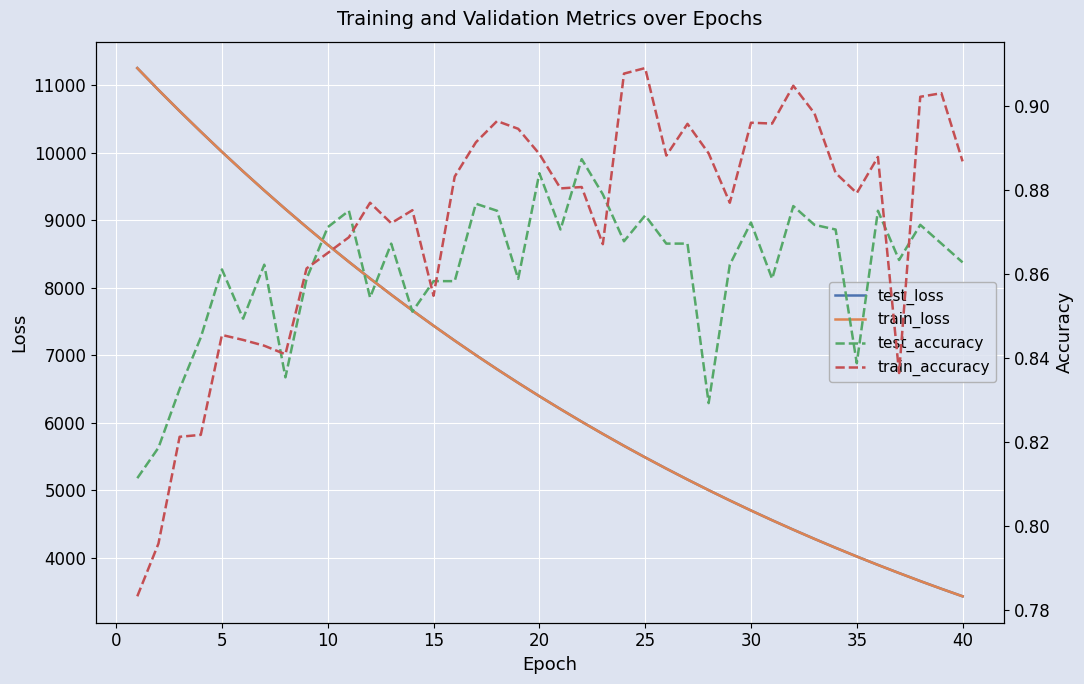

True or false: test_loss has more than 1 interior local peaks.

False